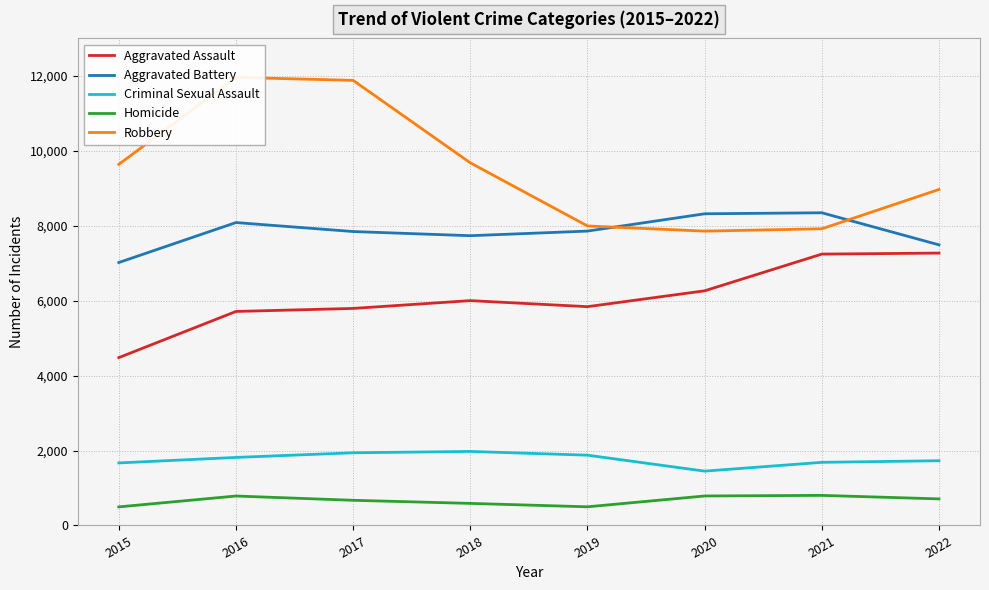

At which category is the sum across all series the highest?

2016